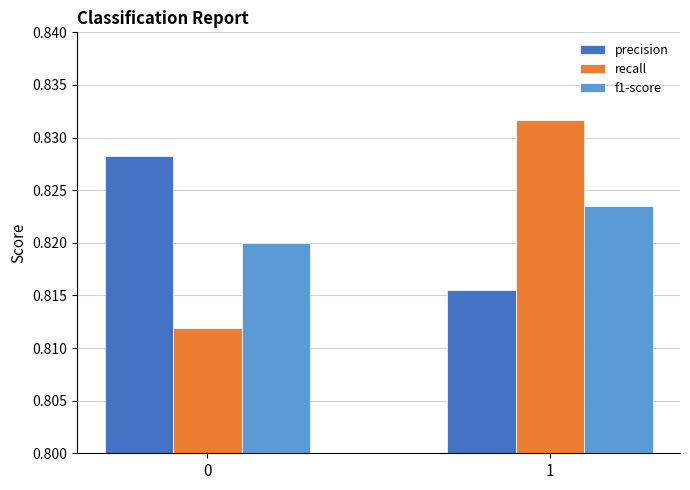

At which category is the sum across all series the highest?

1